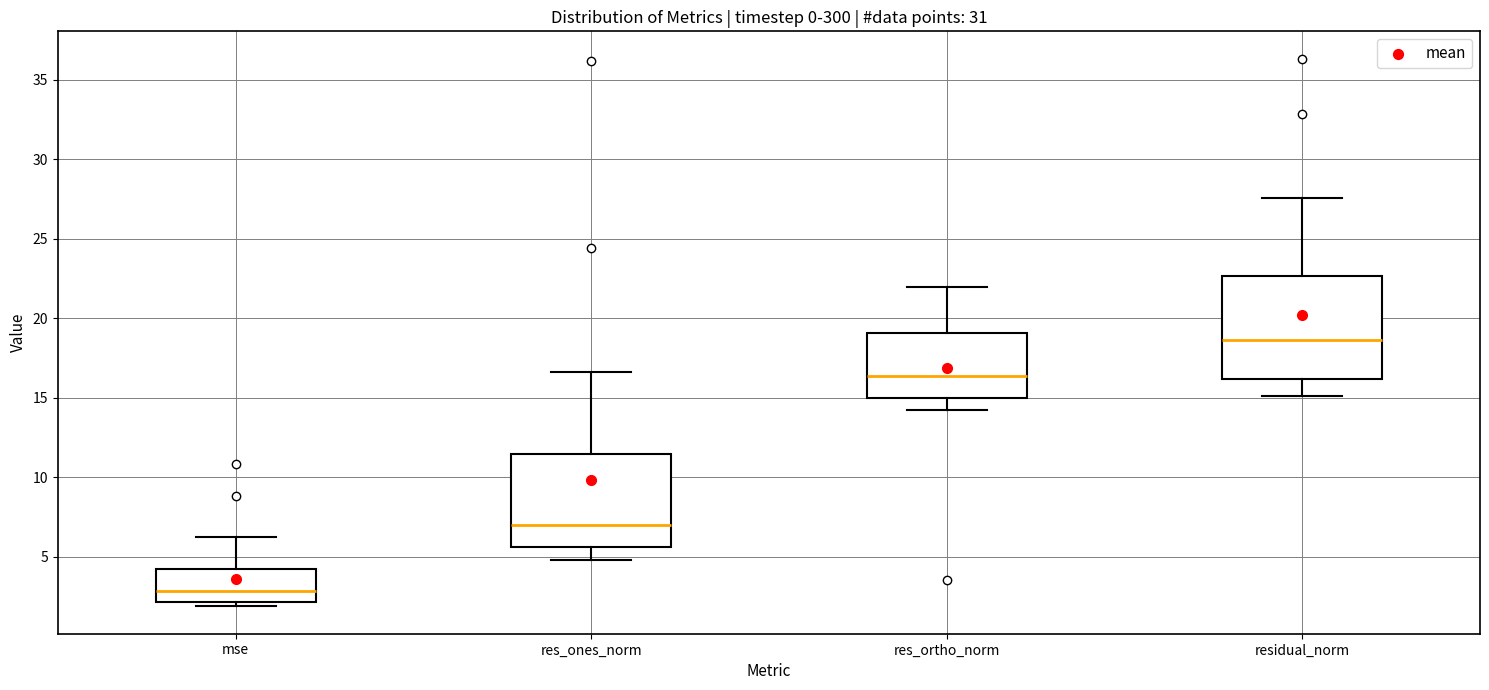

Which box has the highest median line?

residual_norm